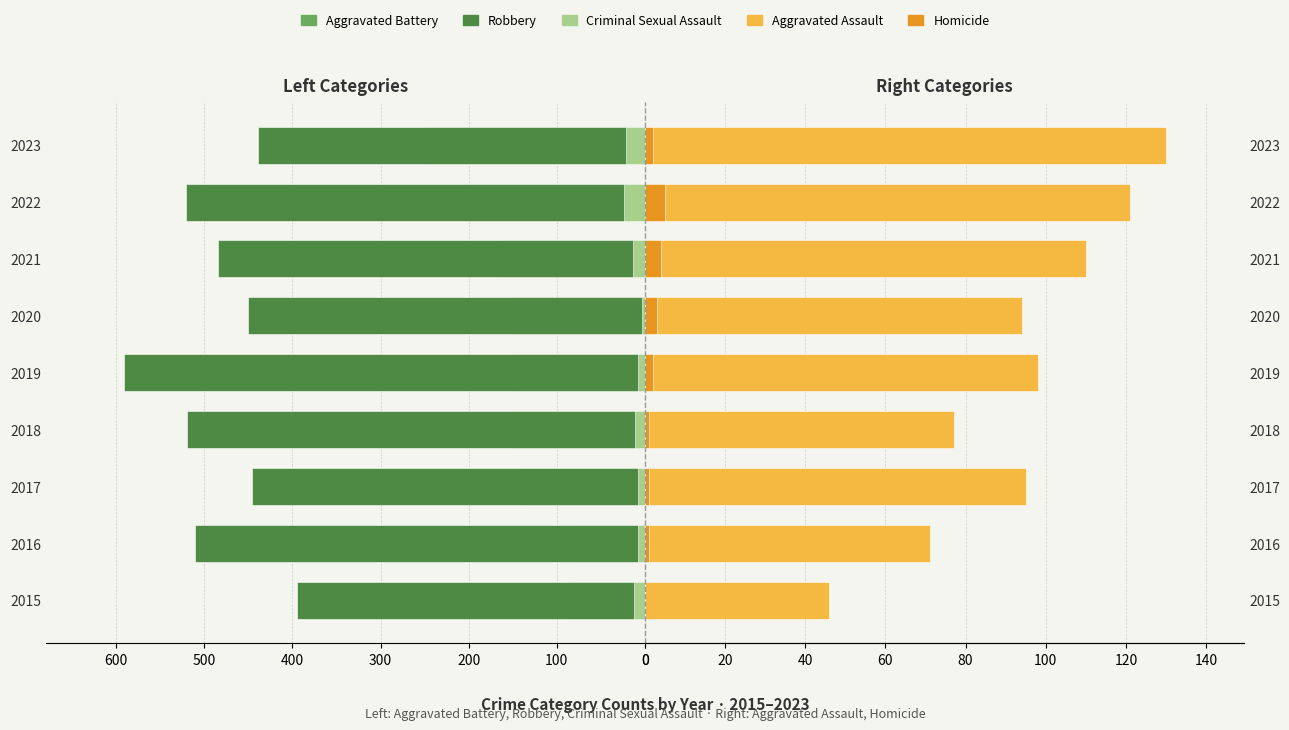

Between 2018 and 2020, which series saw the biggest shift?

Robbery